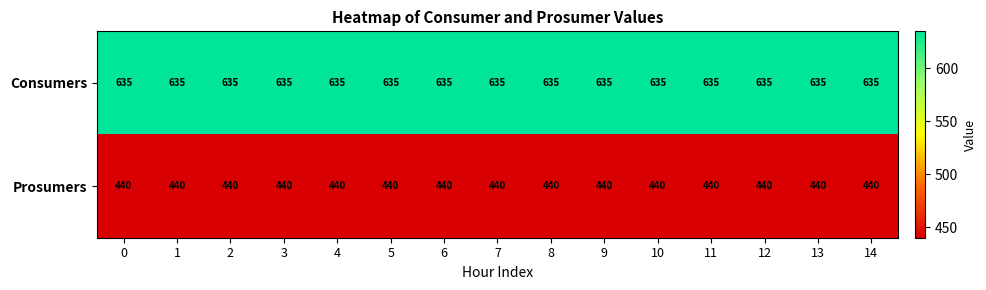

Rank the series at 14 from highest to lowest value.

Consumers, Prosumers